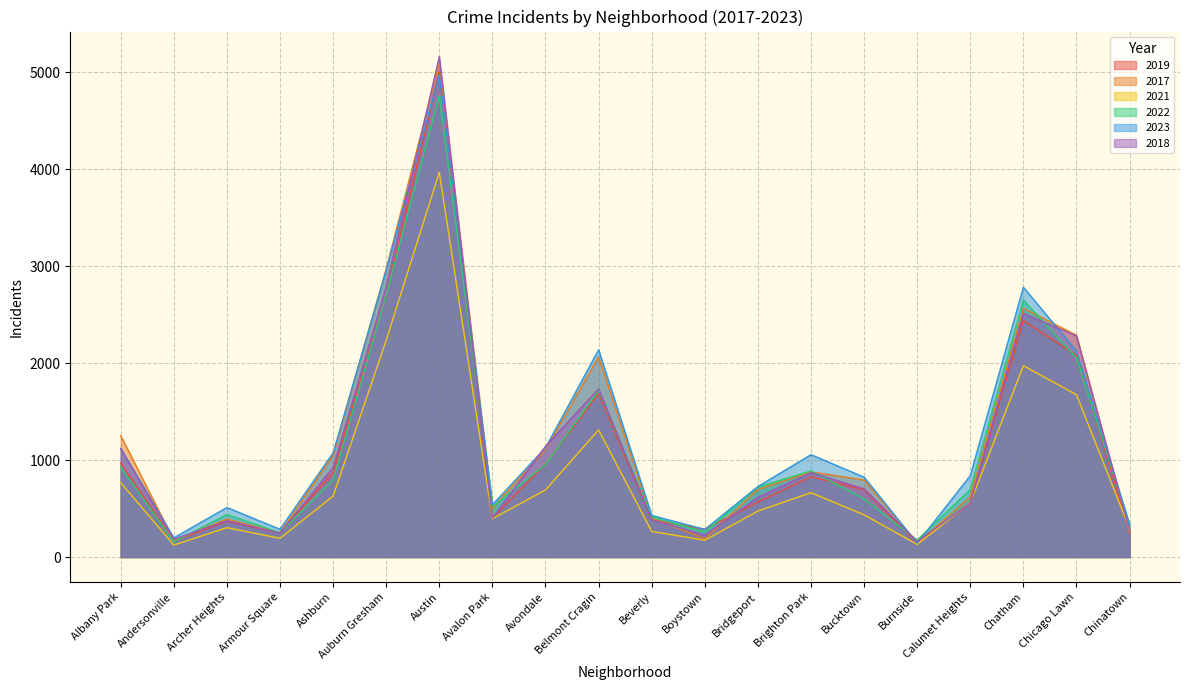

At how many categories does at least one series exceed 725?

12